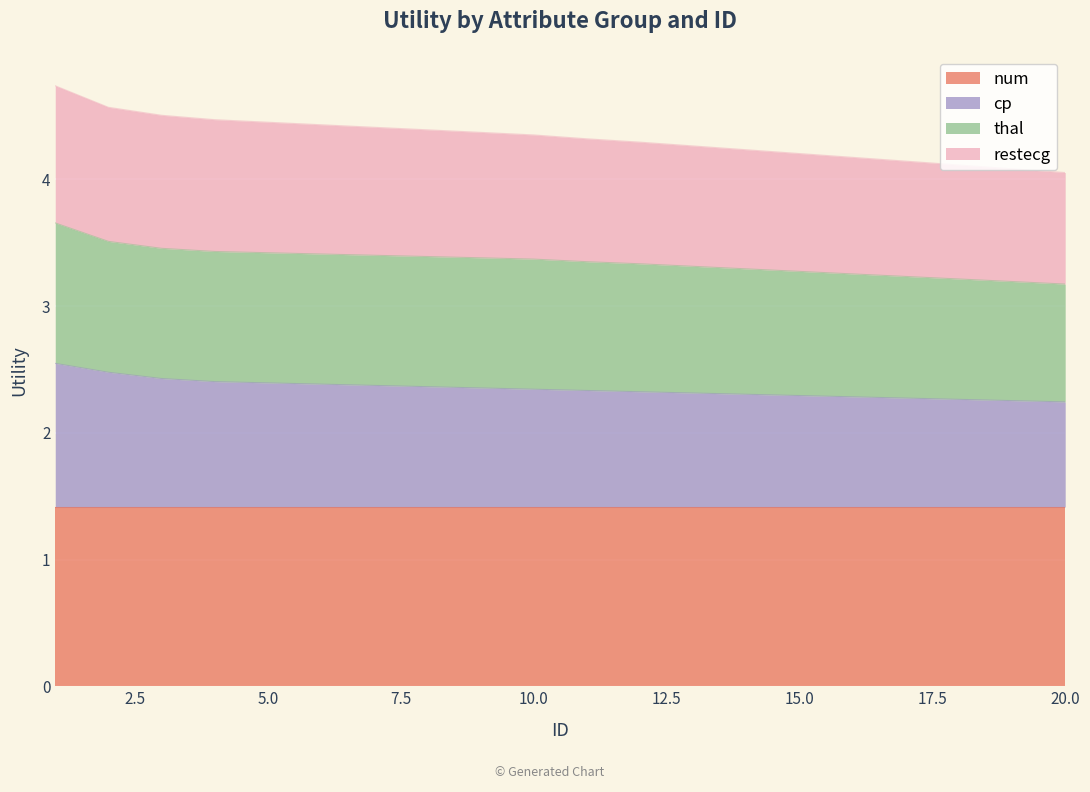

What is the maximum value for num?

1.4